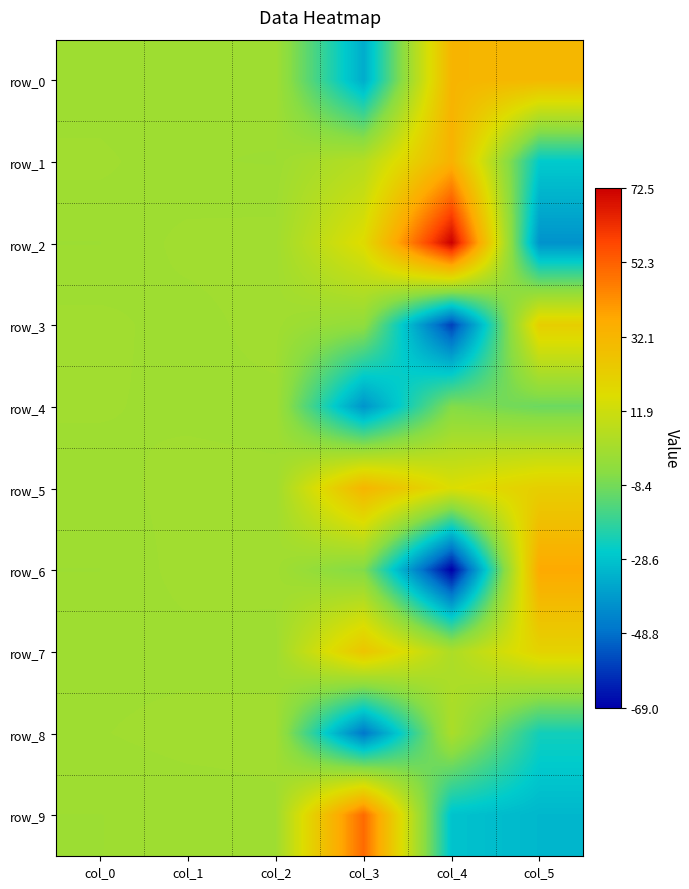

Rank the series by their maximum value, from highest to lowest.

row_2, row_9, row_6, row_1, row_0, row_5, row_7, row_3, row_8, row_4